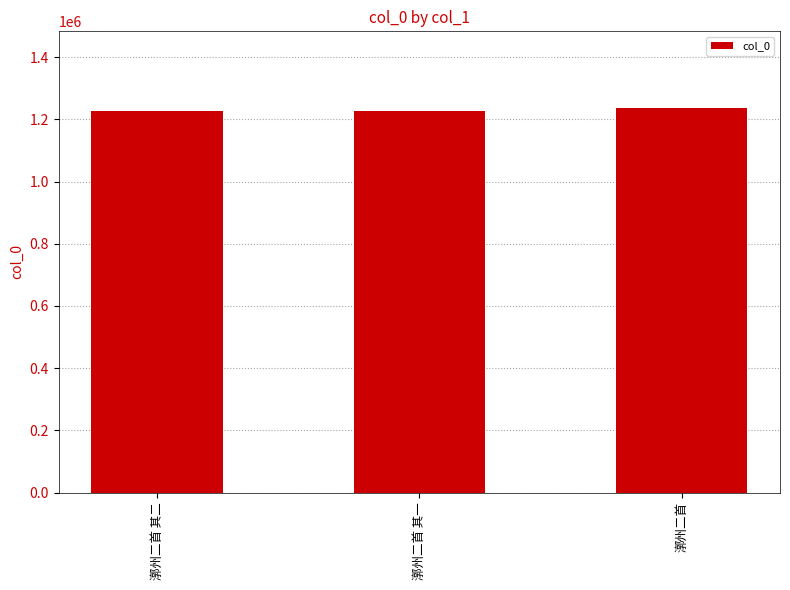

What is the average value?

1228736